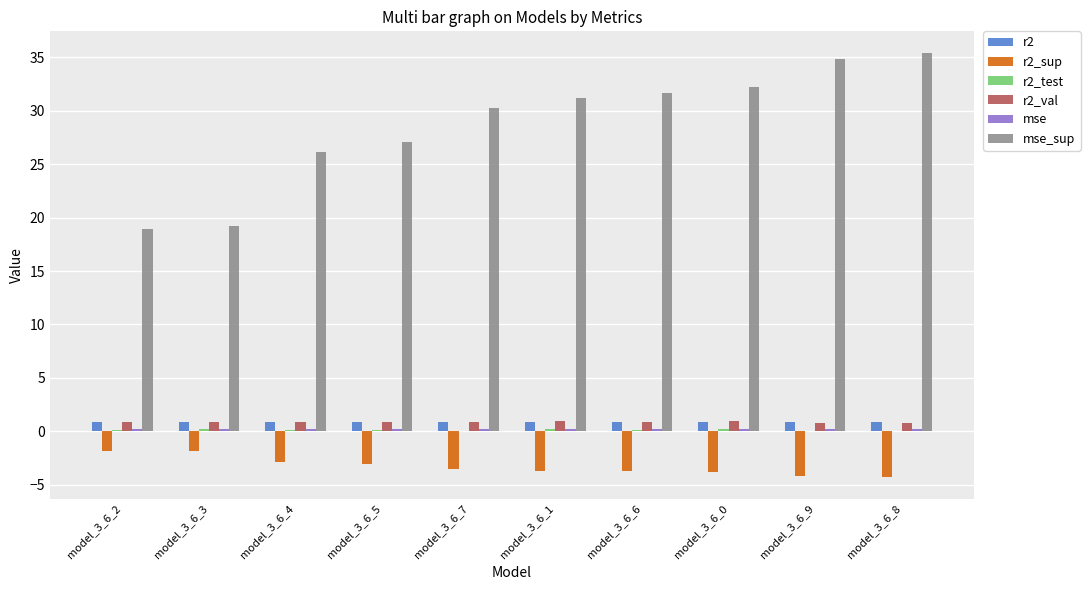

Is it true that r2 equals 0.9 at model_3_6_6?

True